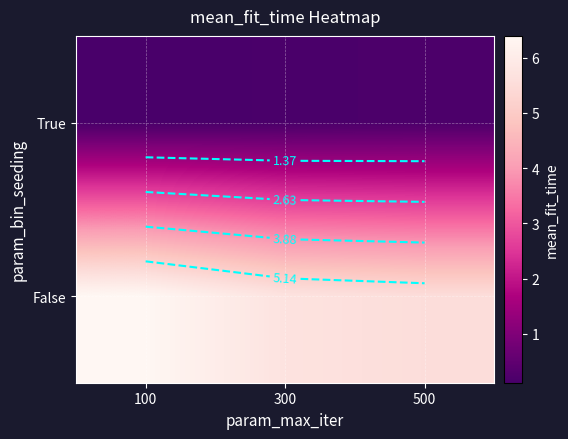

Which category has the lowest value across all series?

100